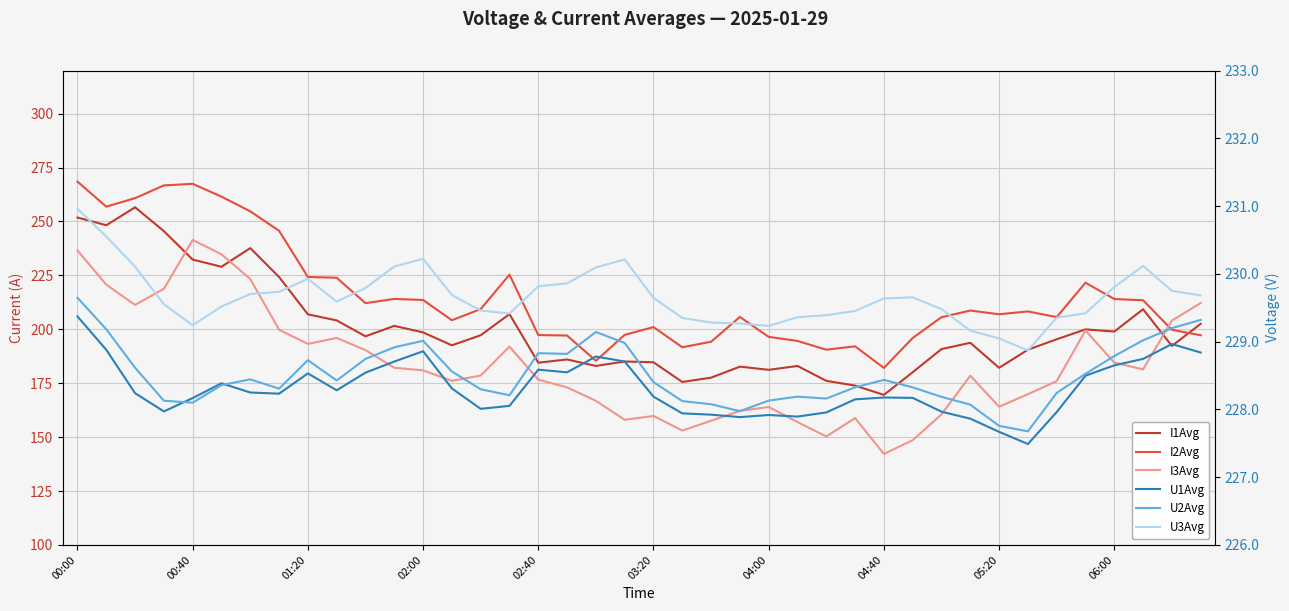

What position from the left is 33?

34